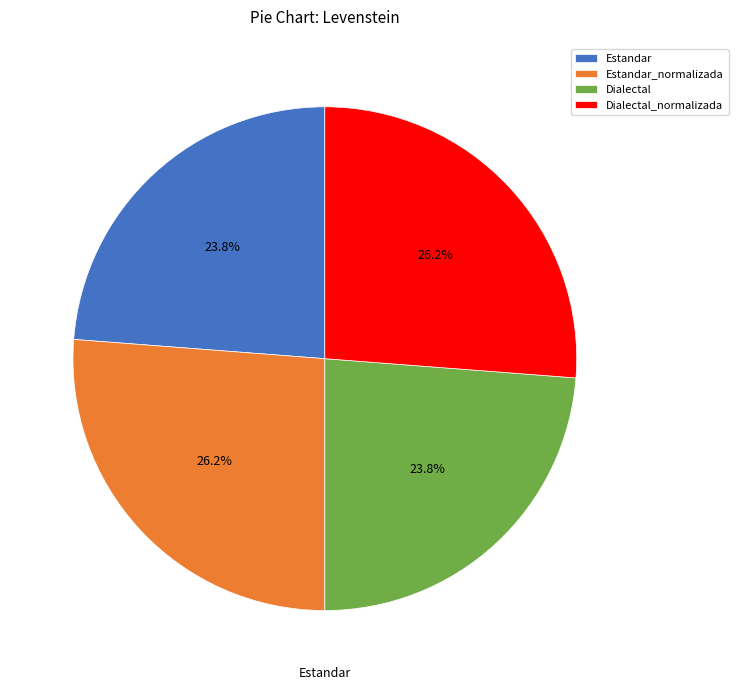

Count the number of slices in the pie.

4